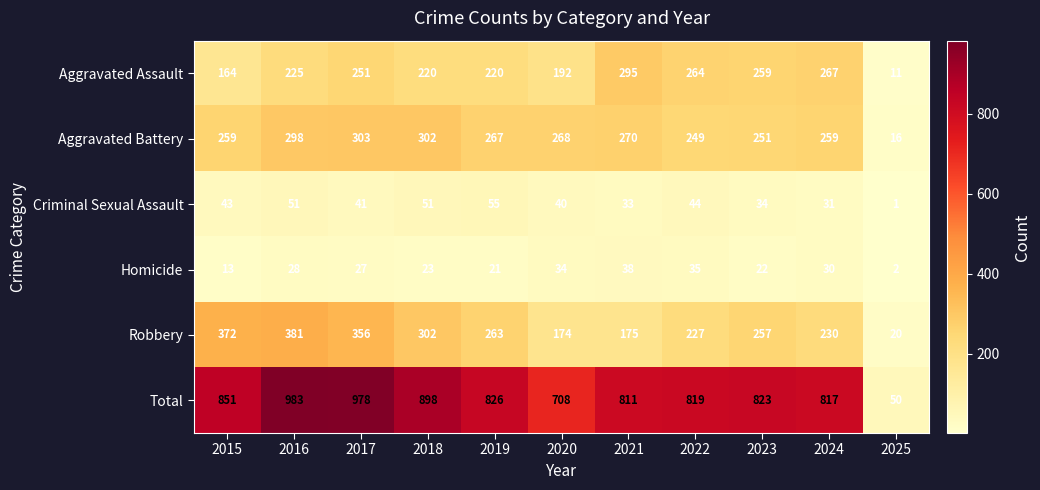

The Total series shows 708 at 2020. True or false?

True